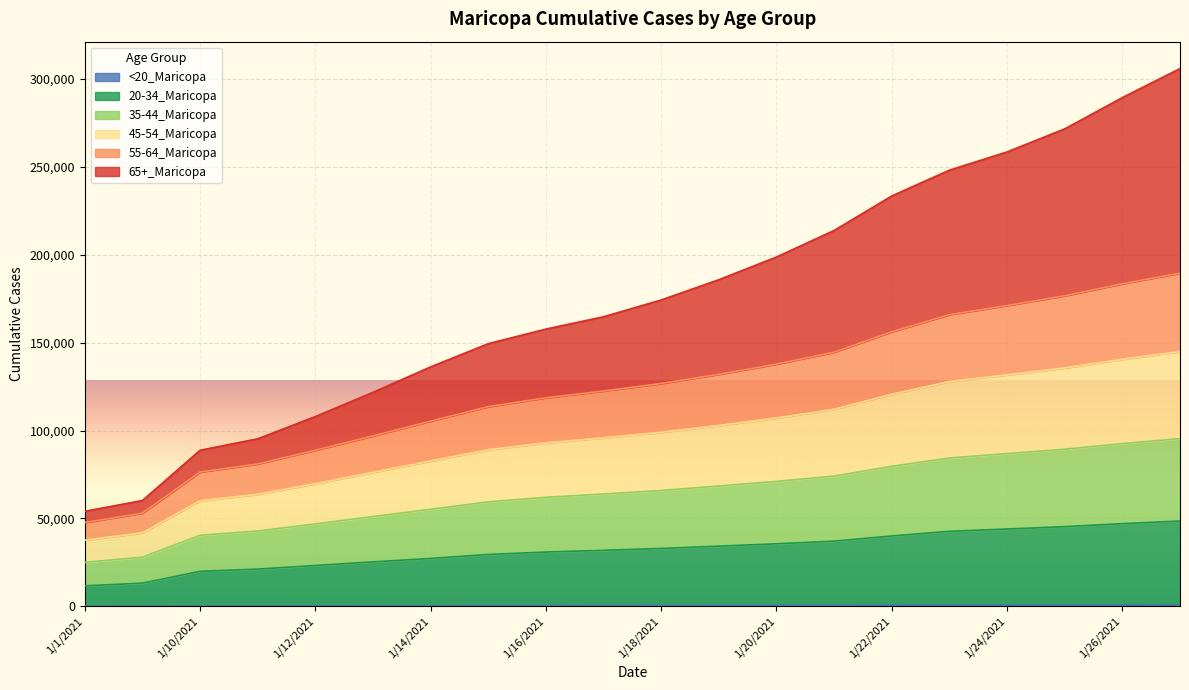

At which label is 35-44_Maricopa closest to 60231?

1/15/2021